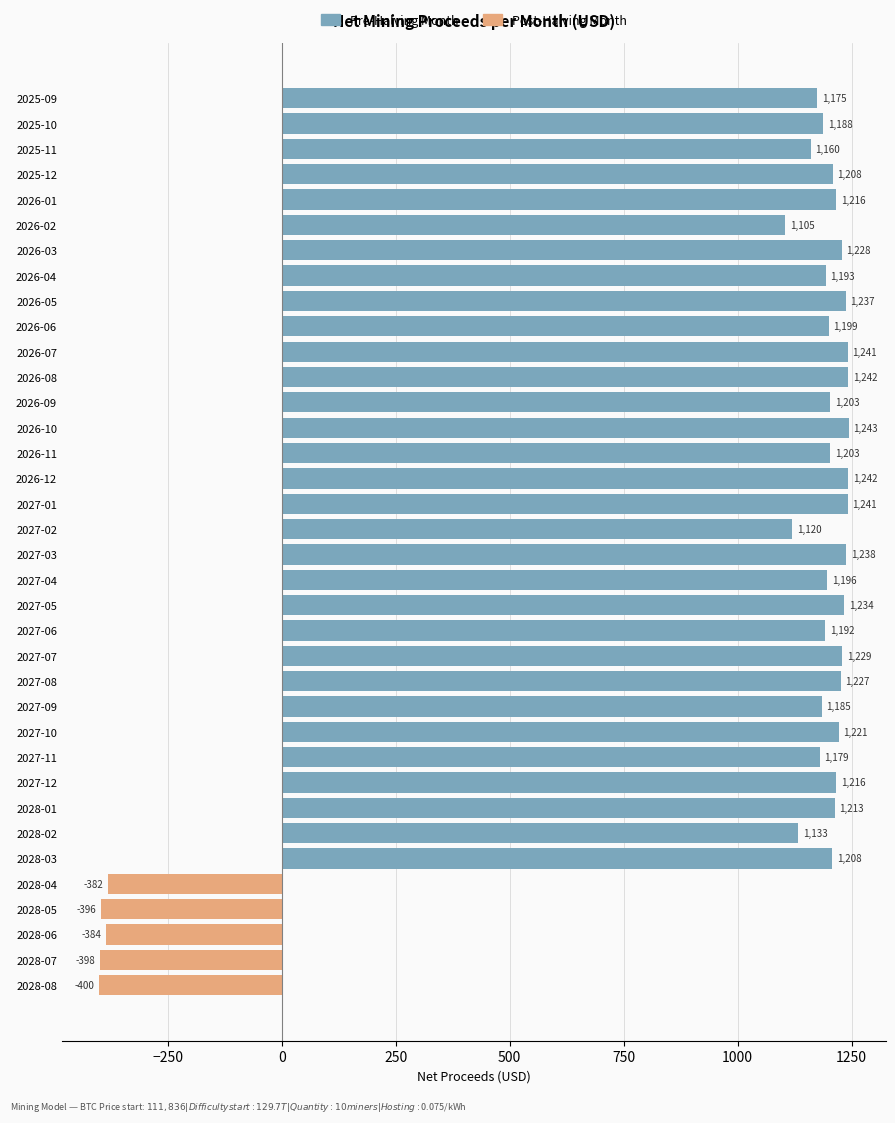

True or false: Post-Halving Month has a value of 0.0 at 2027-10.

True